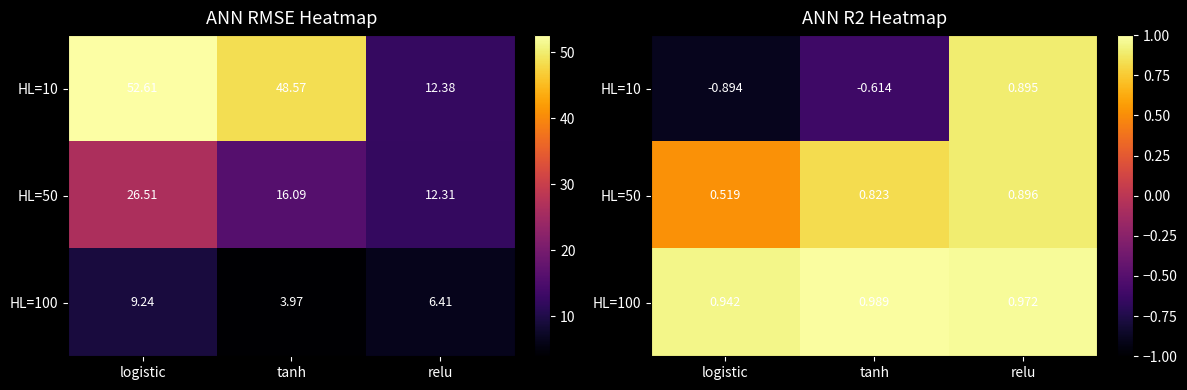

What is the highest value of the HL=50 series?

0.9